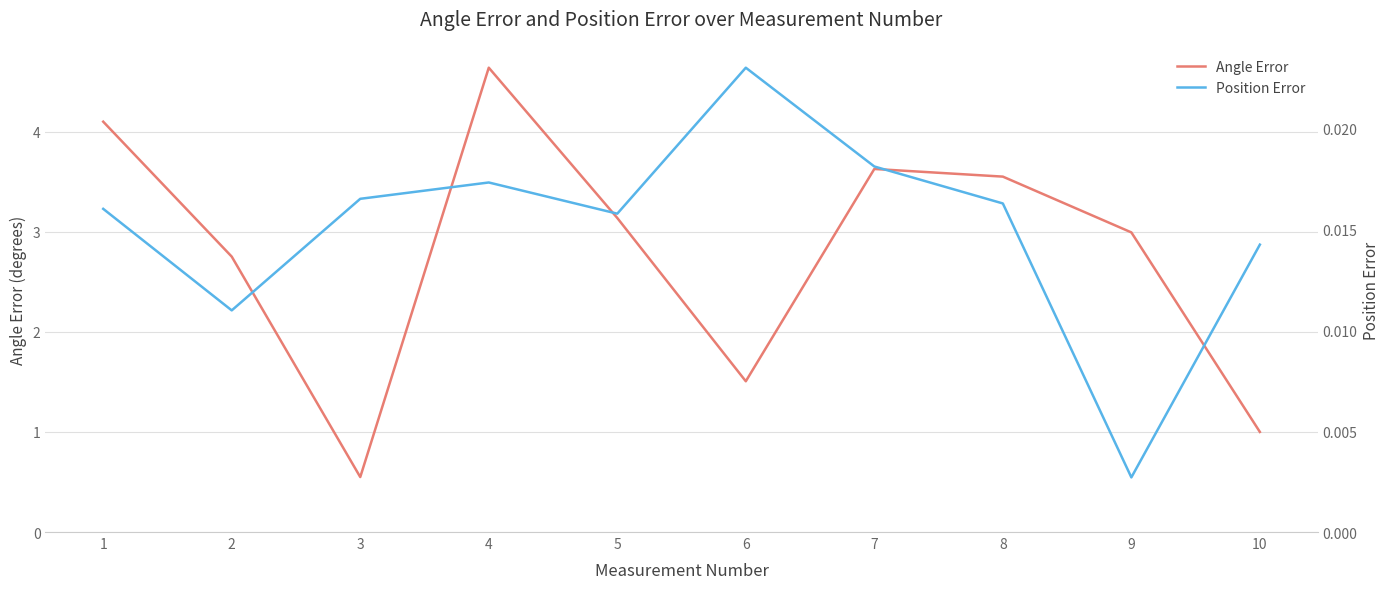

Rank the series at 9 from lowest to highest value.

Position Error, Angle Error